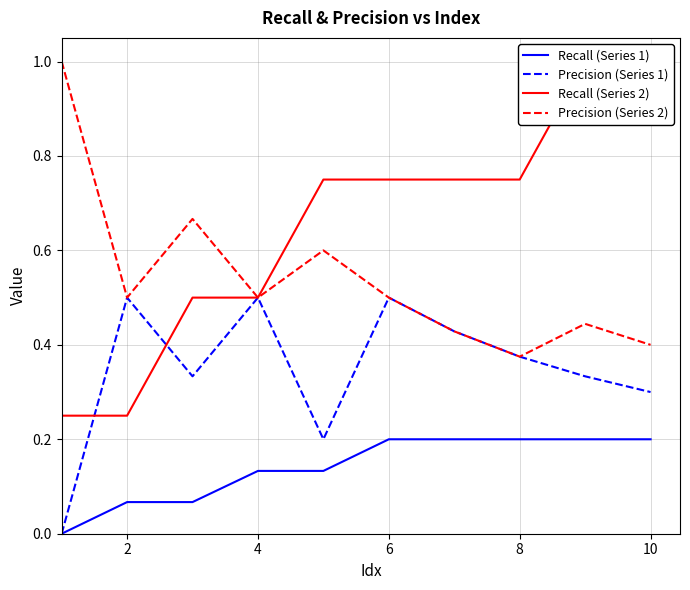

True or false: Precision (Series 2) has a value of 0.8 at 2.

False